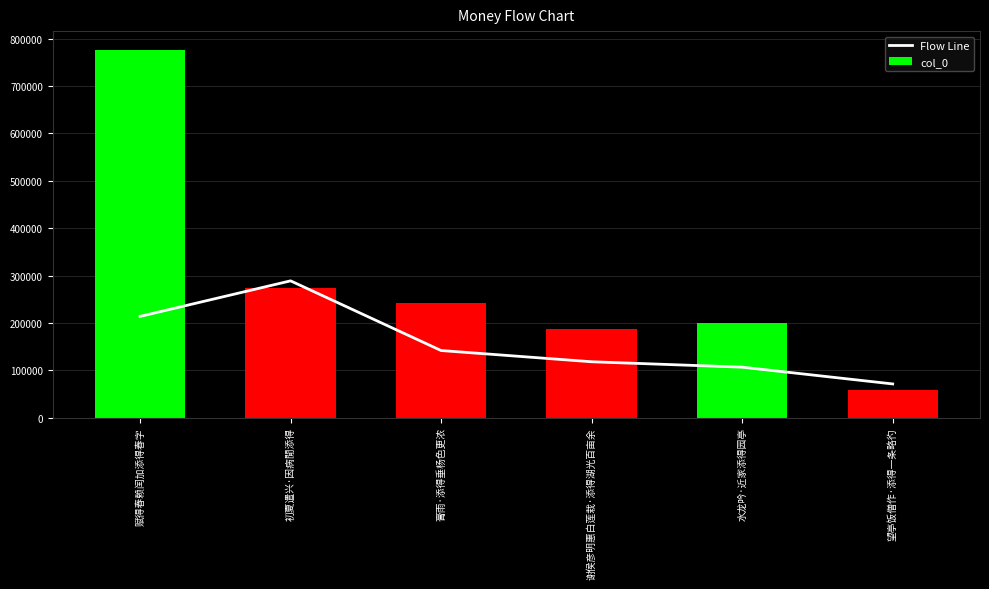

What is the average value of the col_0 series?

289660